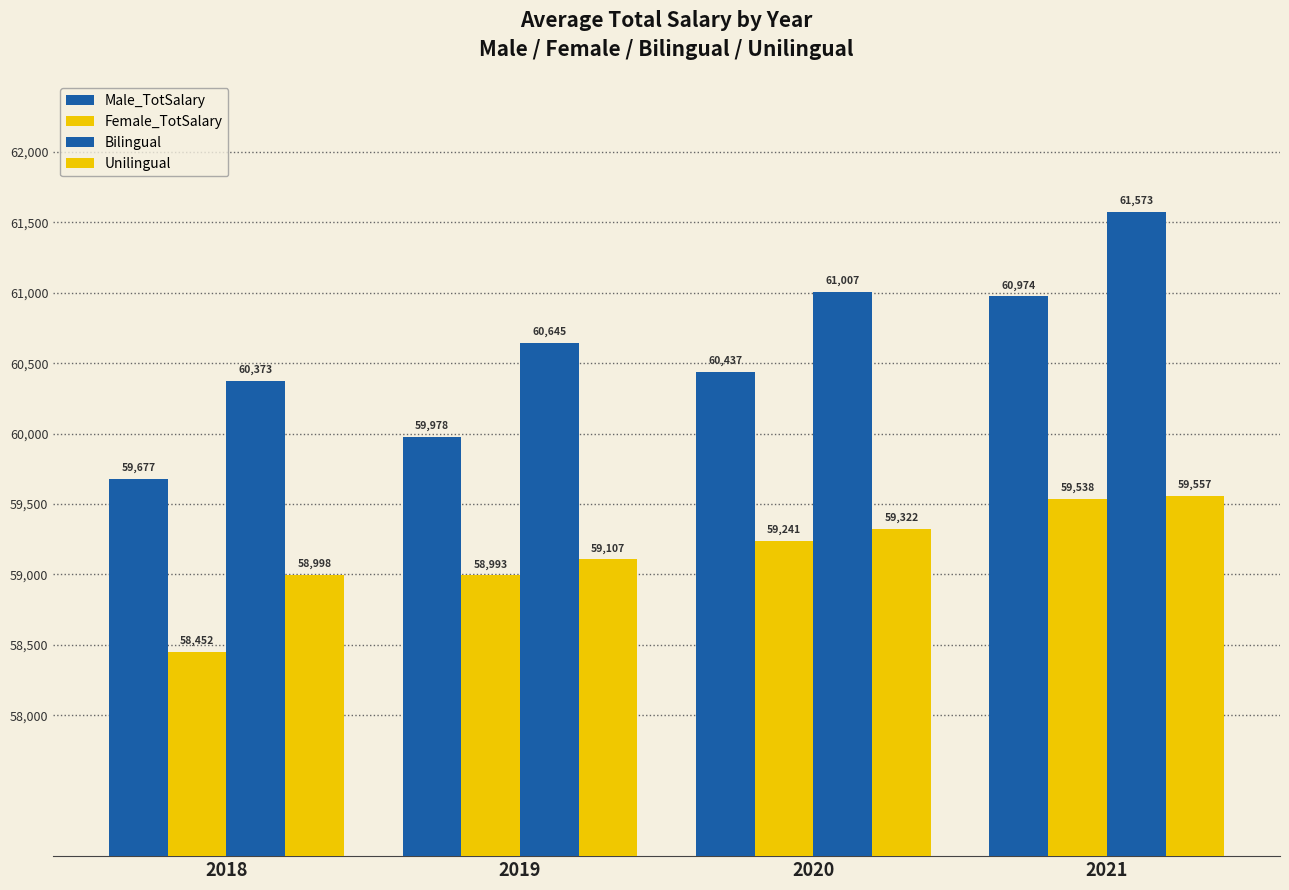

How many categories are shown in the chart?

4